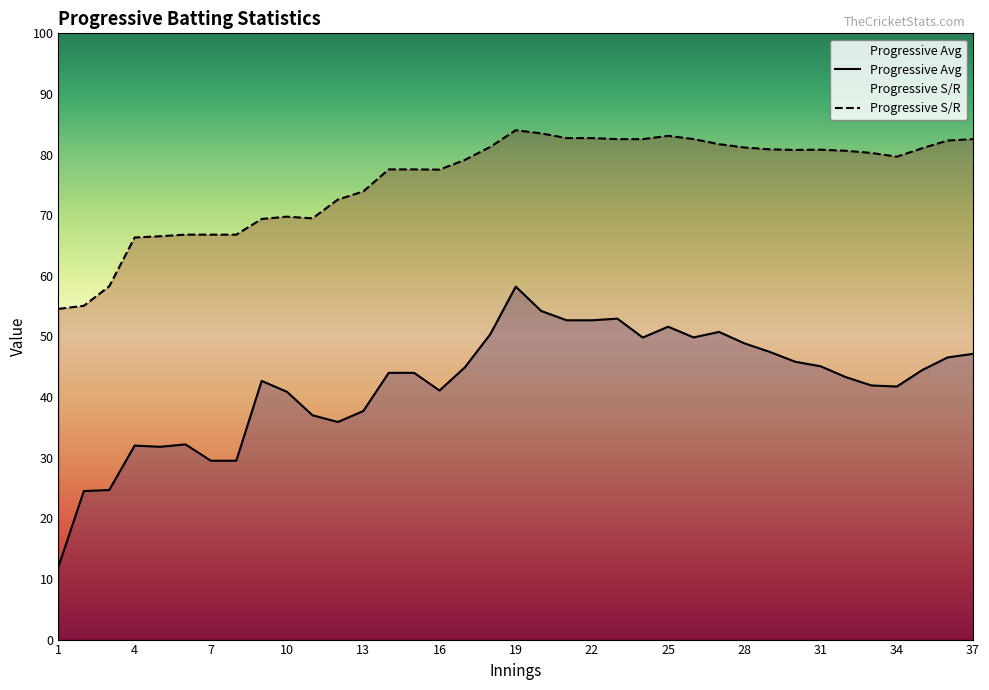

Where is the first local maximum for Progressive S/R?

6